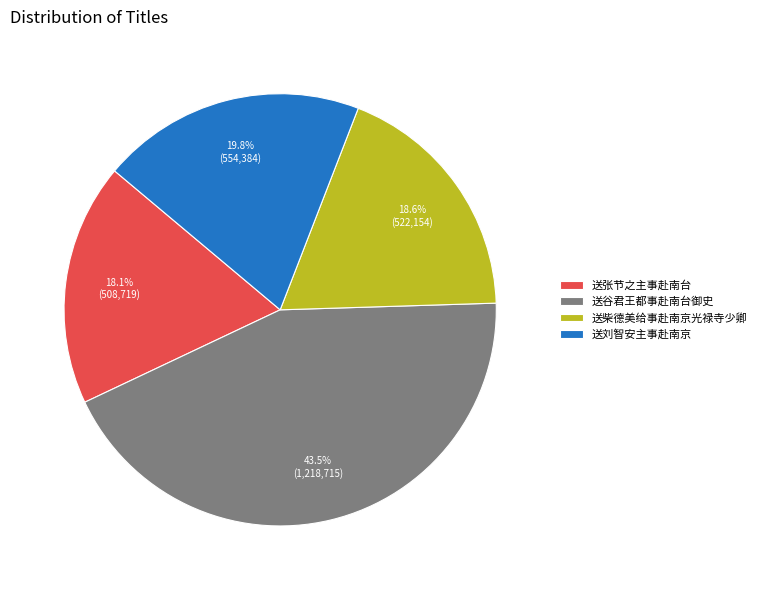

To the nearest percent, what is the difference between the largest and smallest slice percentages?

25%